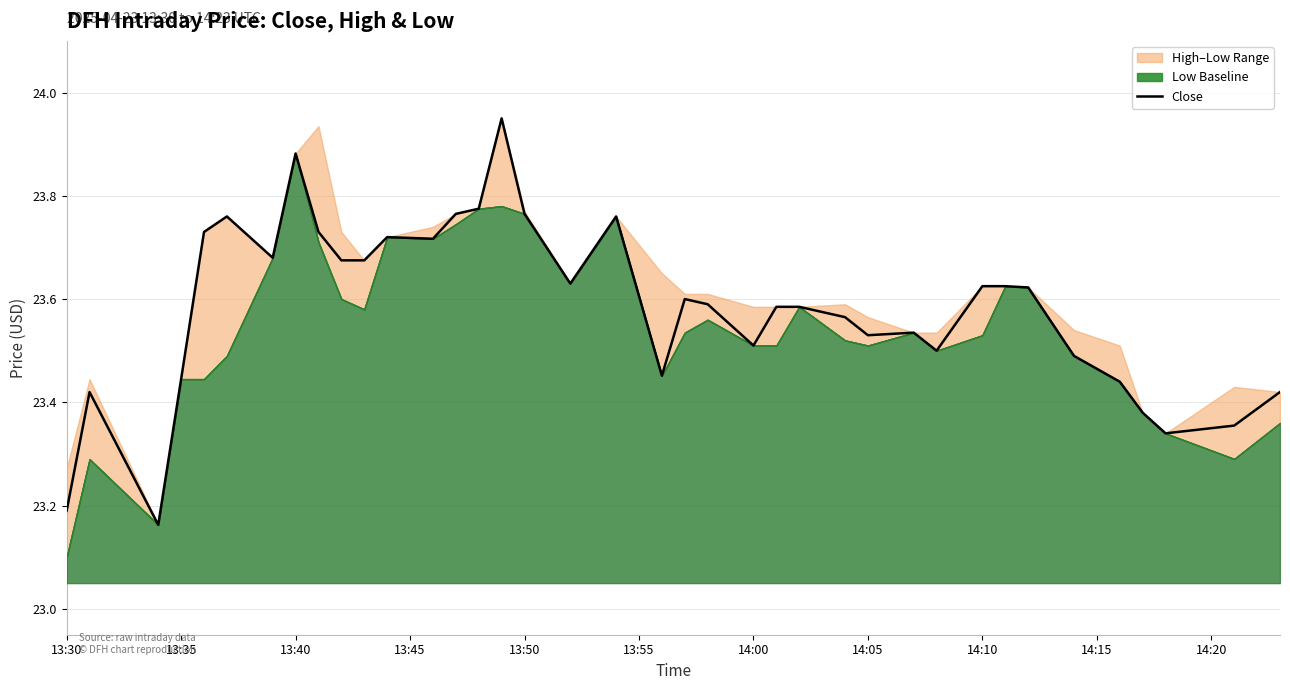

What is the greatest value displayed?

24.0